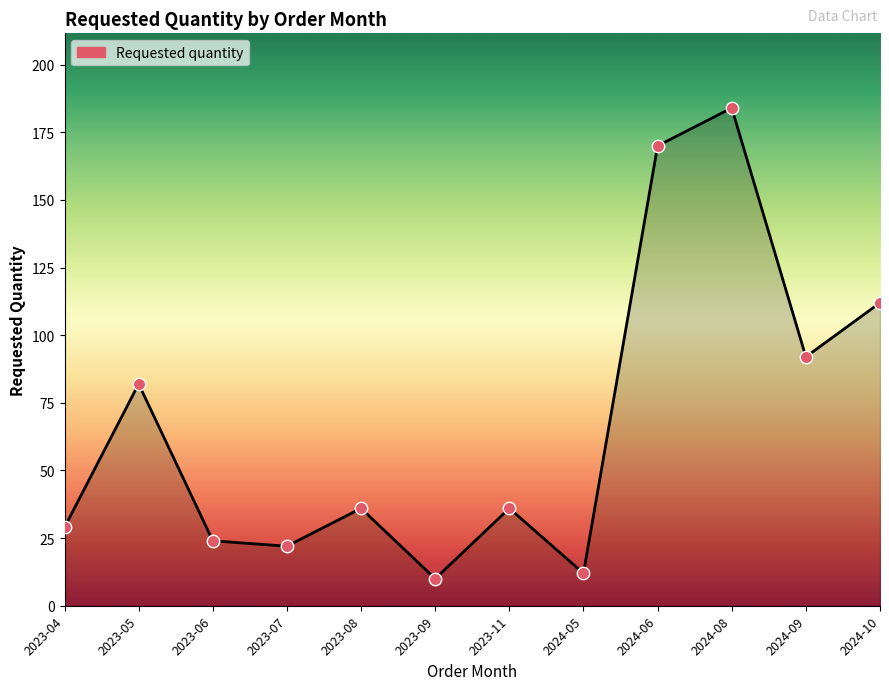

What is the change in value from 2023-11 to 2024-10?

+76